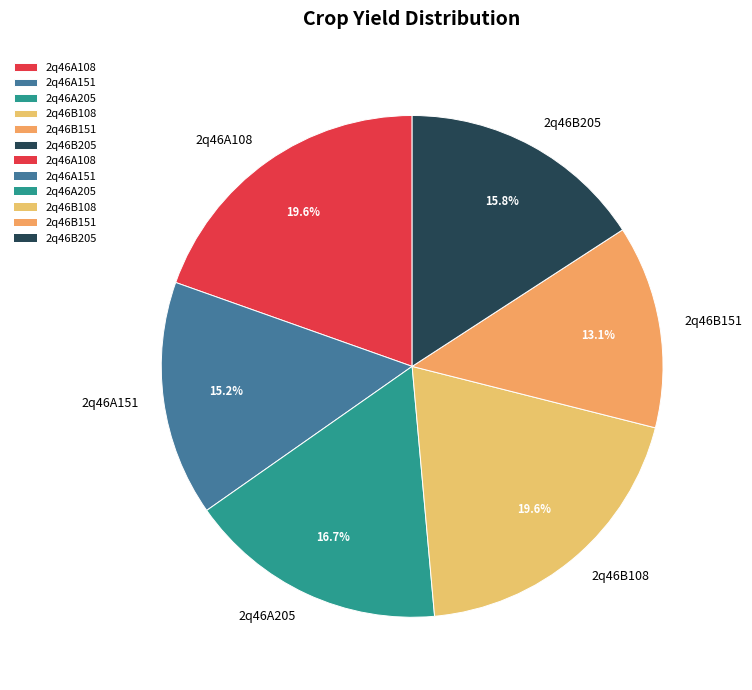

Does 2q46B151 represent more than half of the total?

No